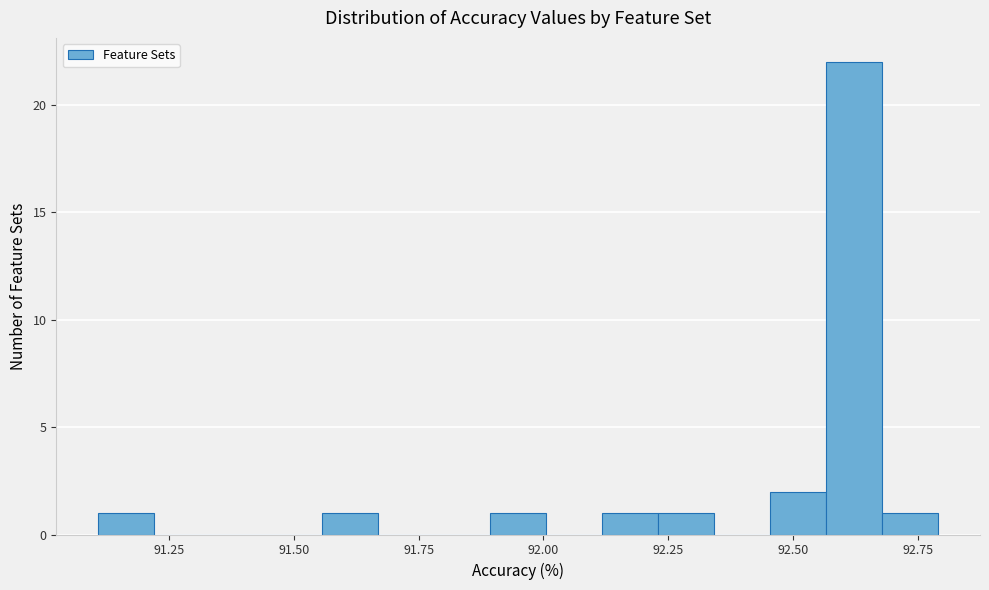

Around what value on the x-axis is the tallest bar? Give the approximate position of its centre, as read against the axis.

92.60